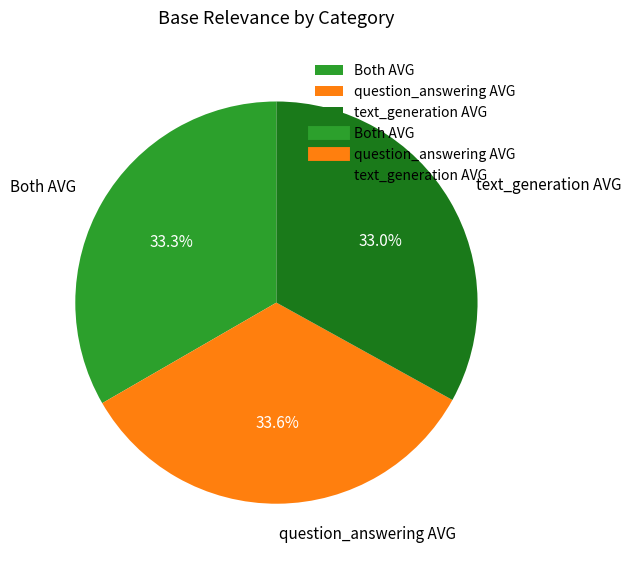

Is there a majority slice in this chart?

No